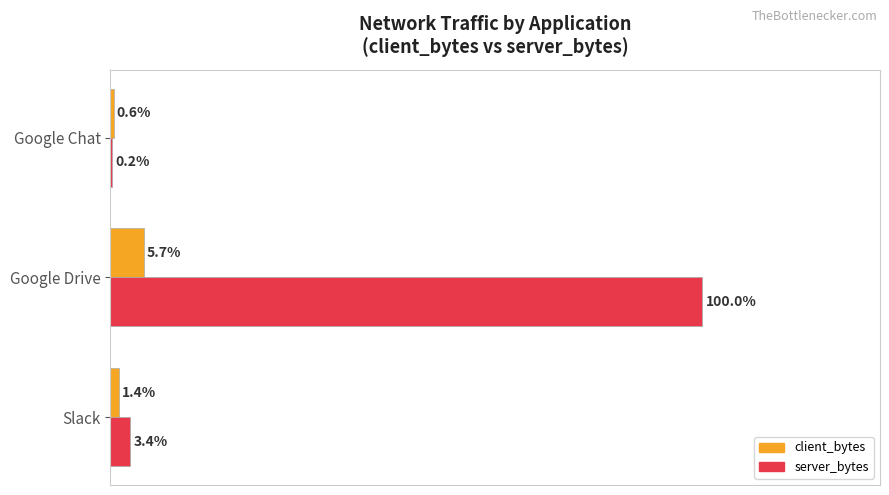

Which category has the highest value across all series?

Google Drive